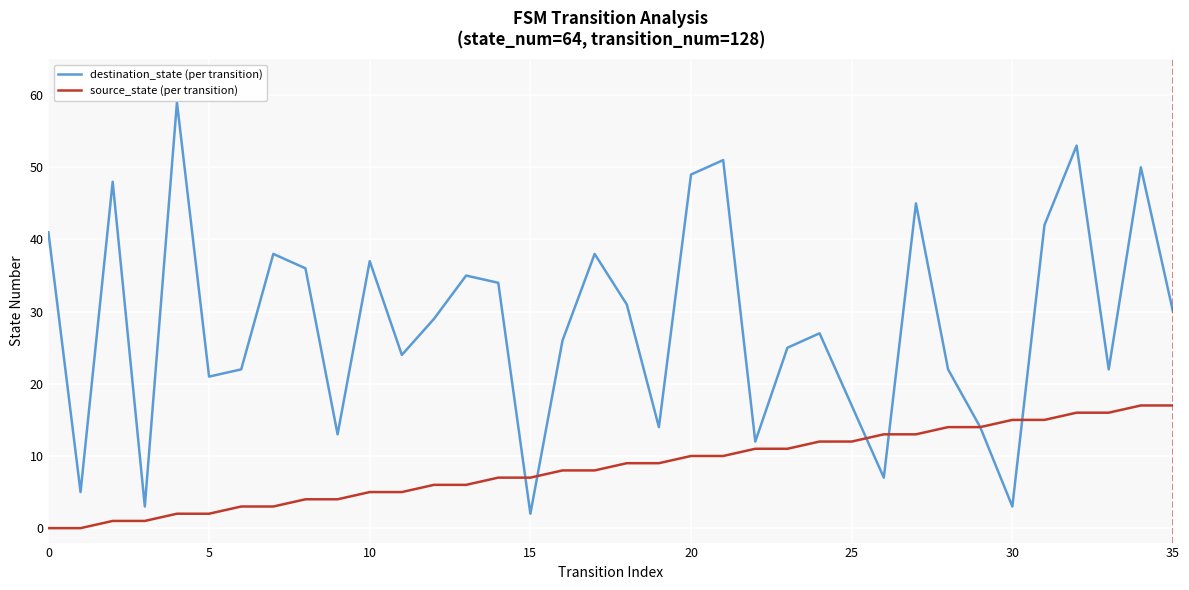

Rank the series by their average value, from lowest to highest.

source_state (per transition), destination_state (per transition)